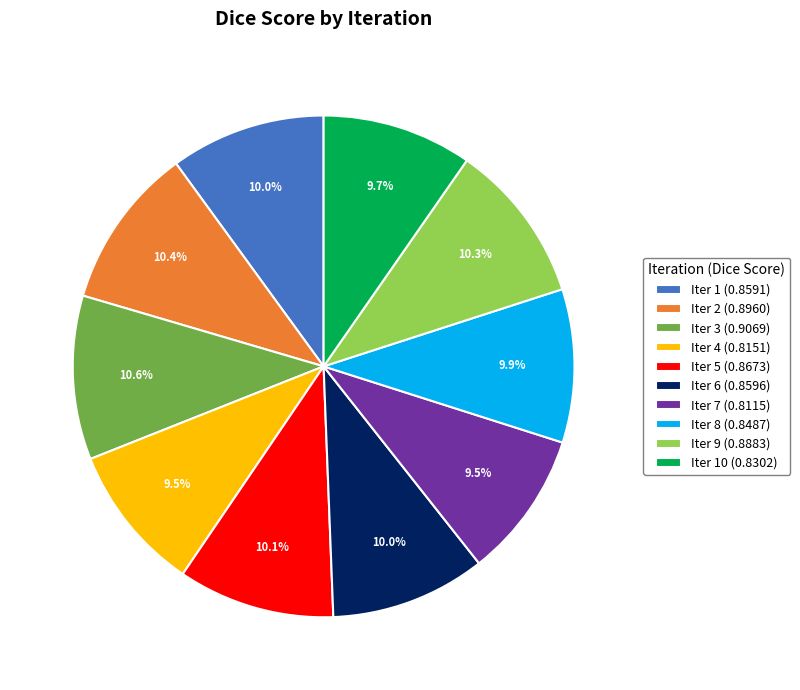

How many slices are in this pie chart?

10